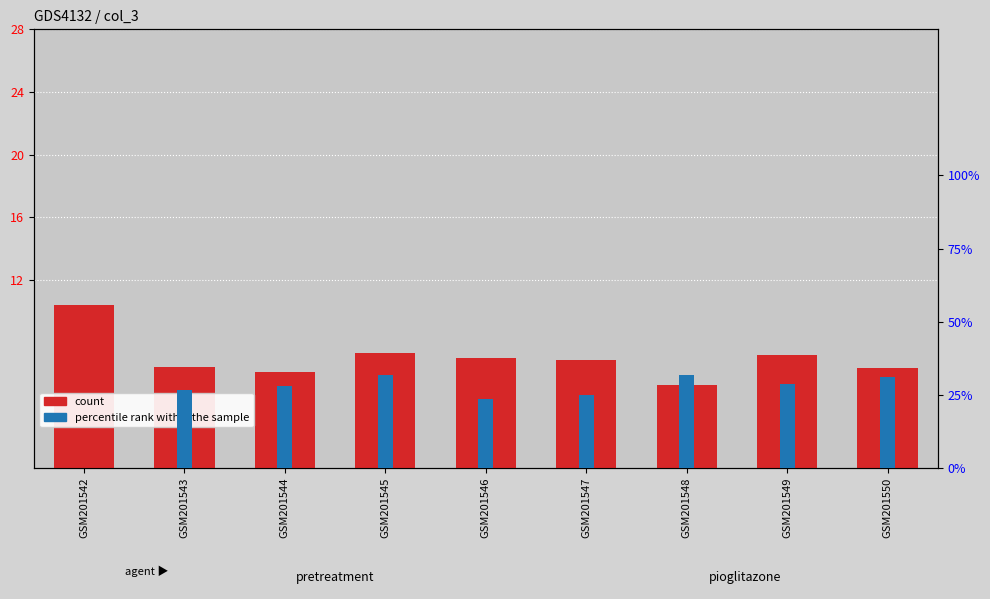

At how many categories does at least one series exceed 9?

1